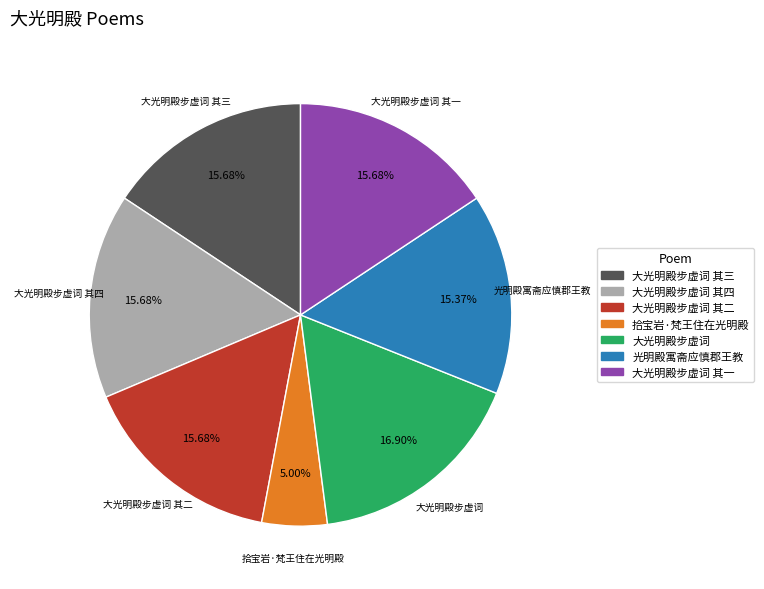

Is there any slice that represents more than half of the pie?

No